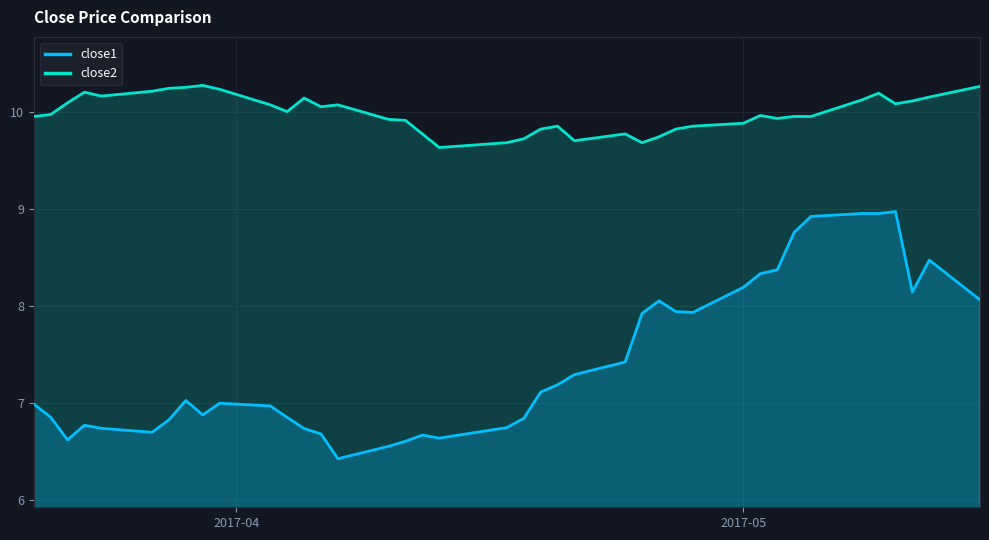

How many distinct data groups are displayed?

2